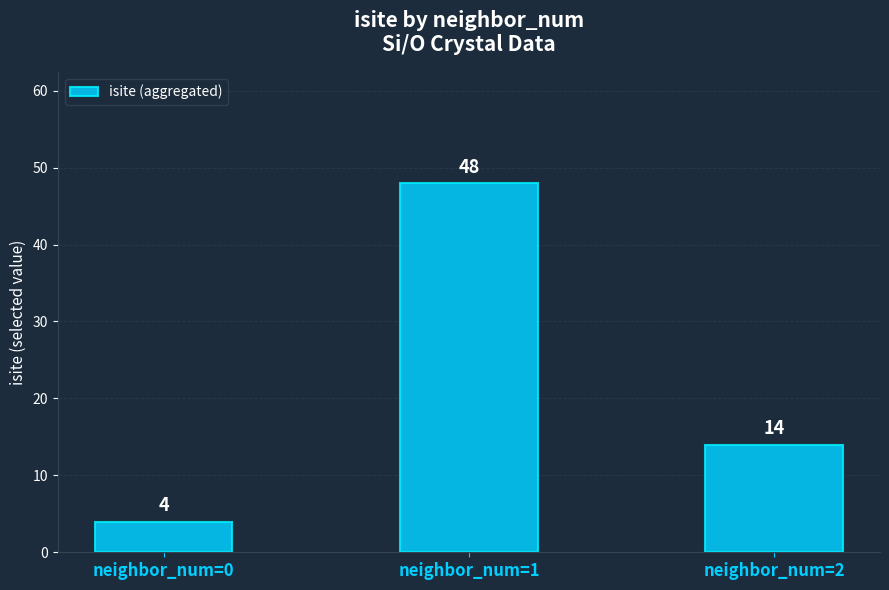

Count the number of data series in this chart.

1